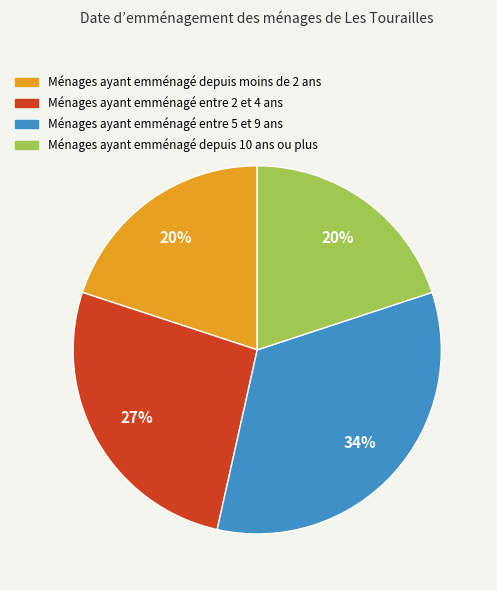

Does any single category account for the majority?

No